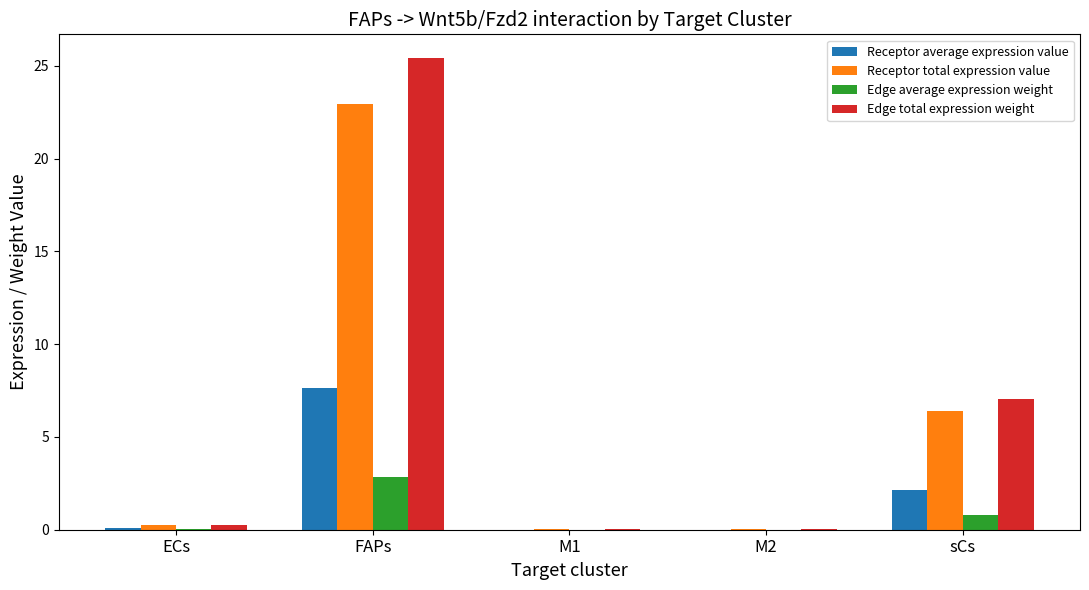

How many groups of bars are there?

5